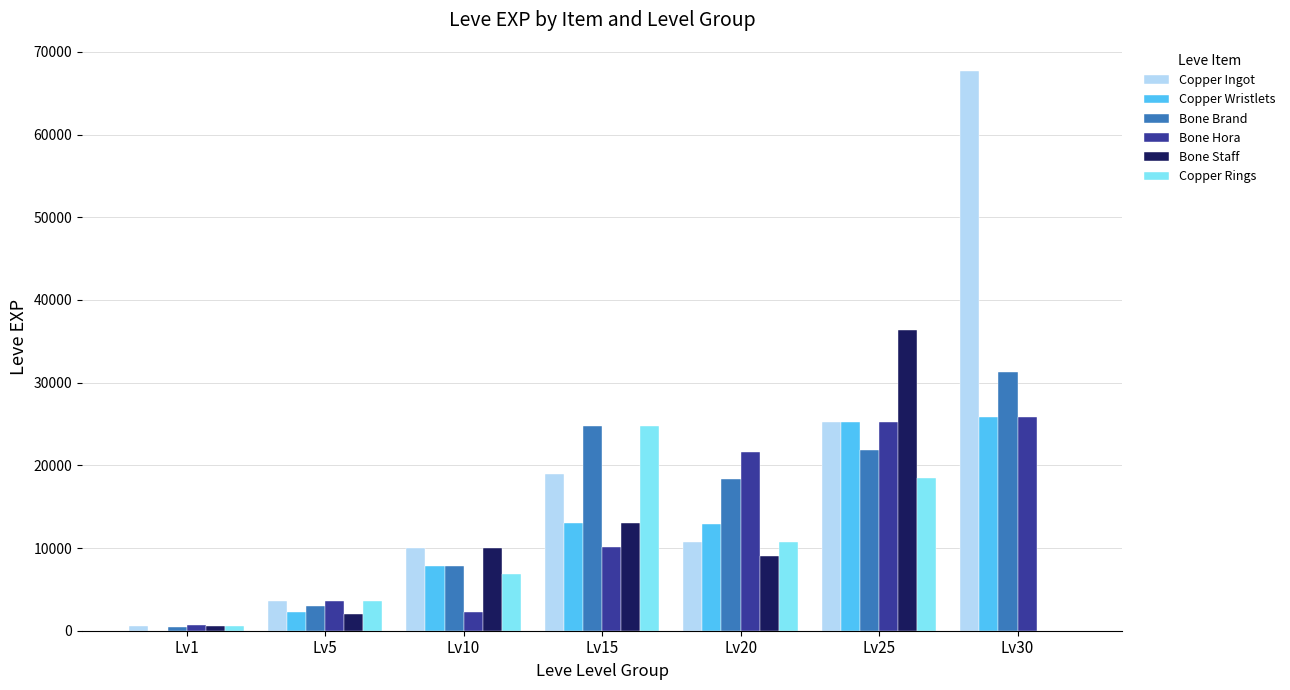

Is it true that Copper Wristlets equals 7880 at Lv10?

True